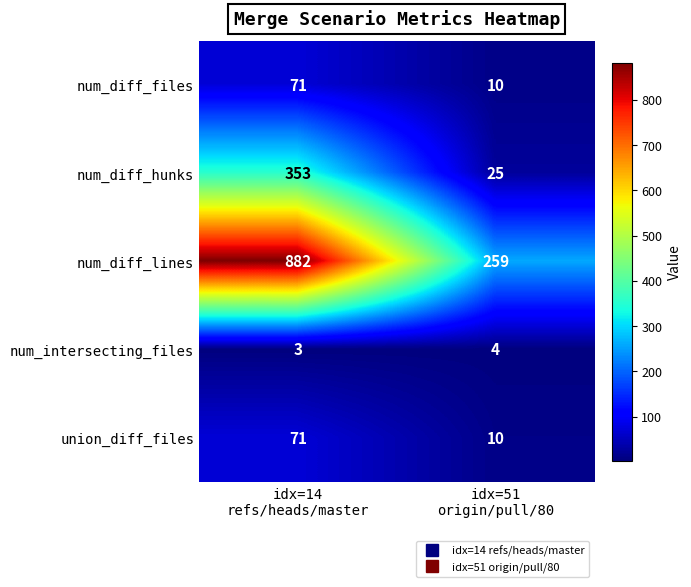

Which series has the largest range (max minus min)?

num_diff_lines